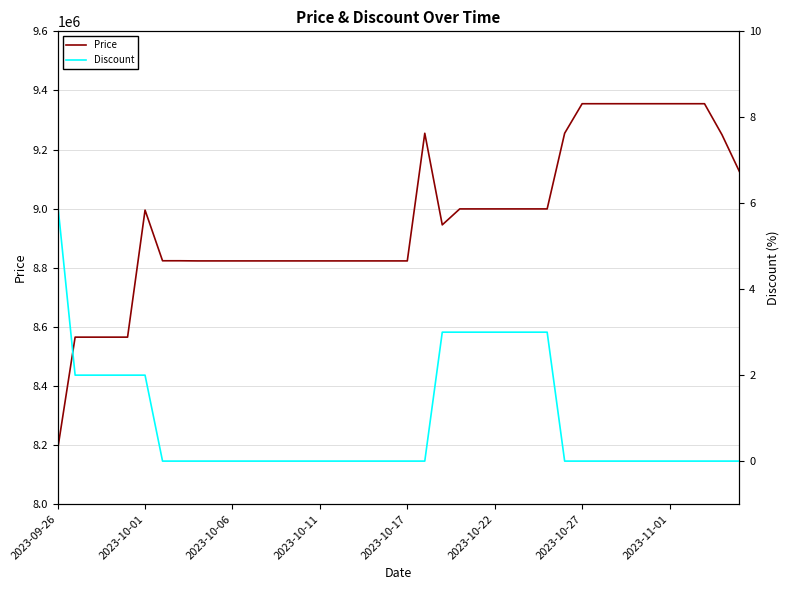

What is the value of the Price point at the 27th from the left?

8999000